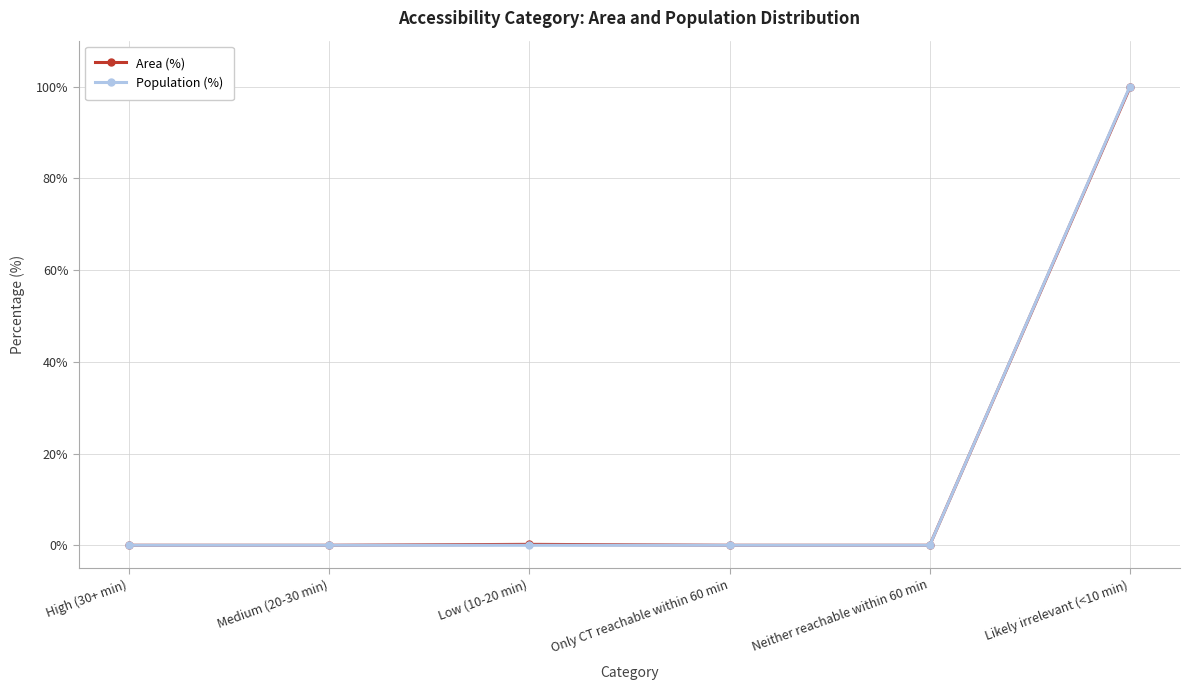

Which series changed the most between Low (10-20 min) and Likely irrelevant (<10 min)?

Population (%)